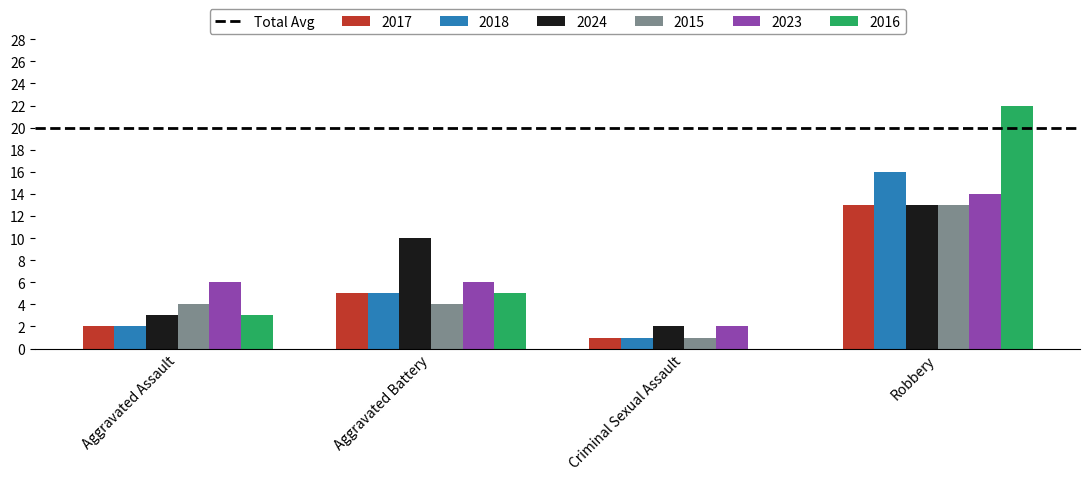

The 2024 series shows 9 at Robbery. True or false?

False